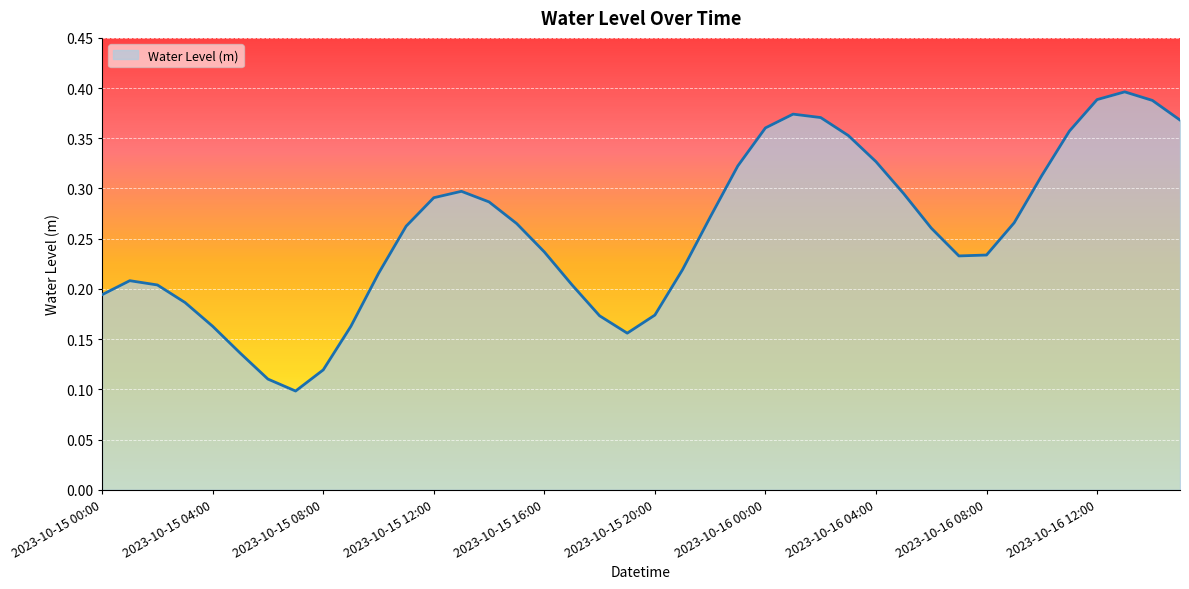

Does the chart have visible grid lines?

Yes